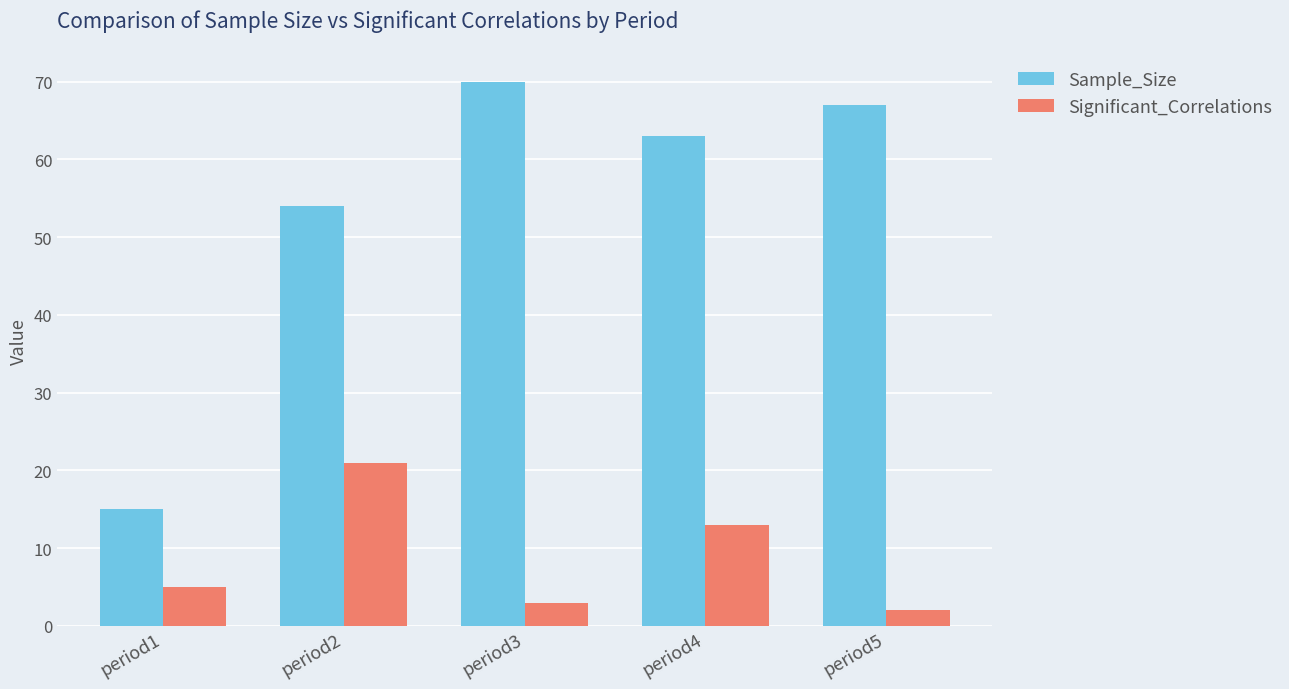

What is the value of the Significant_Correlations bar at the 5th from the left?

2